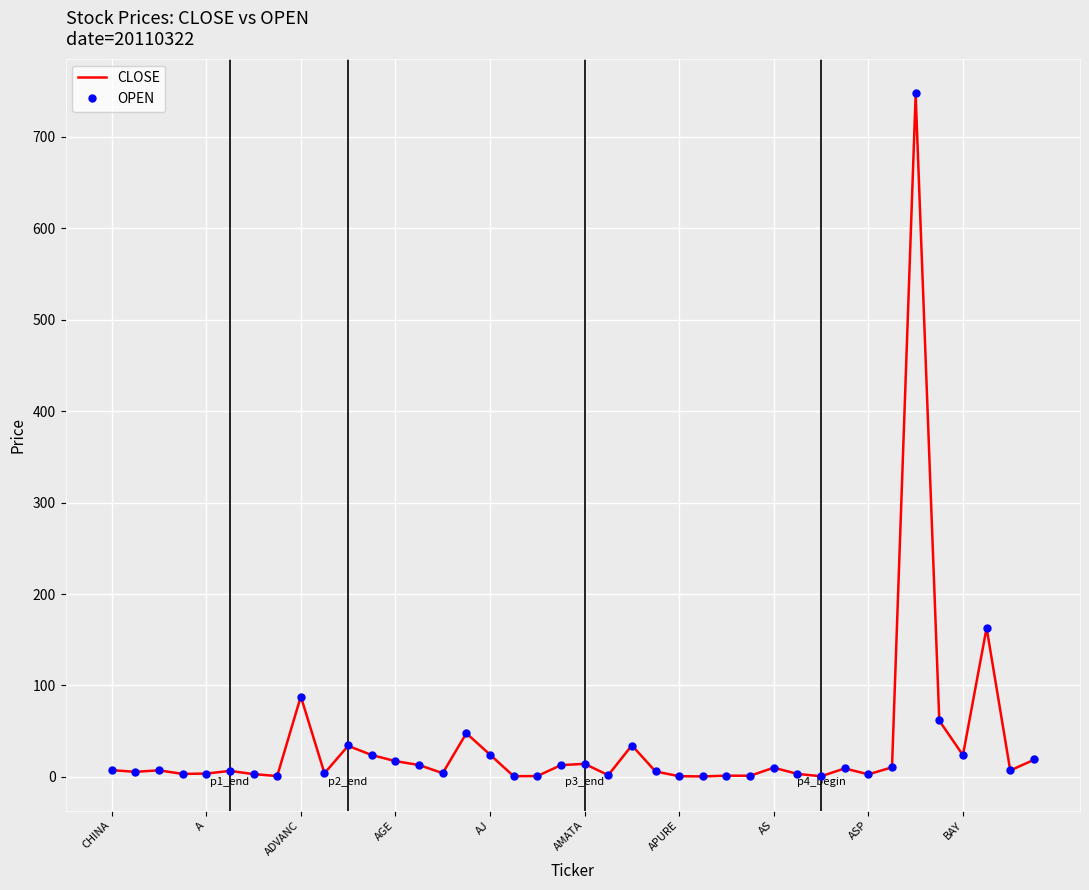

Which series has the widest spread of values?

OPEN